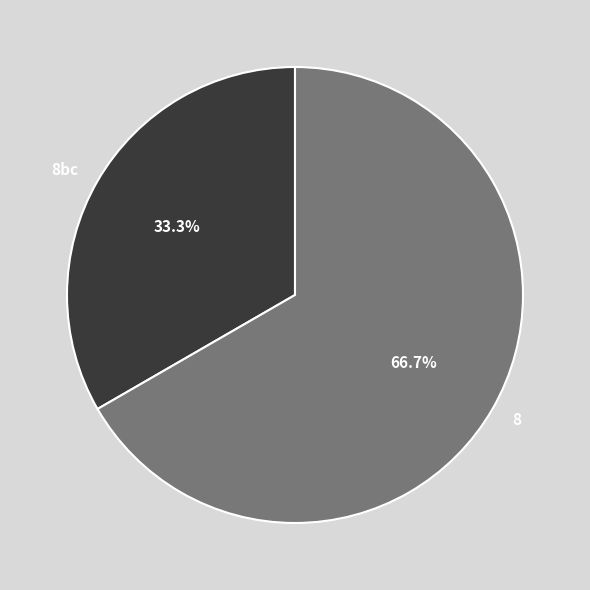

Is 8 the majority of the pie?

Yes